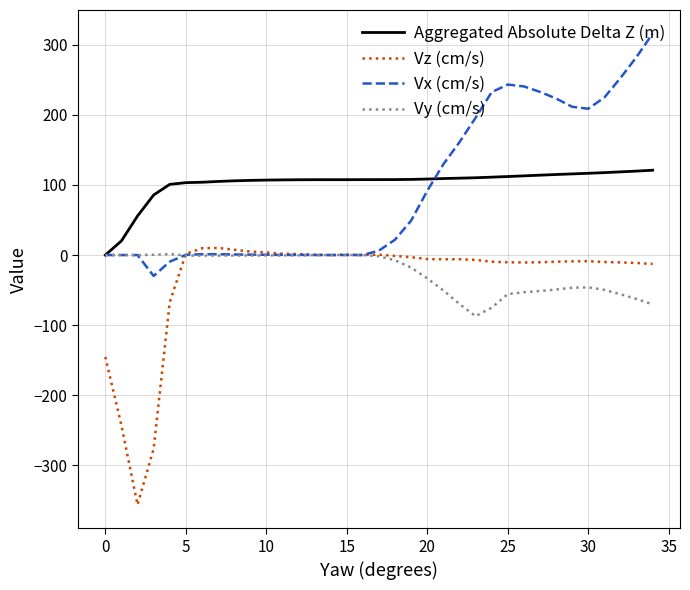

What are all the series names shown in the legend?

Aggregated Absolute Delta Z (m), Vz (cm/s), Vx (cm/s), Vy (cm/s)